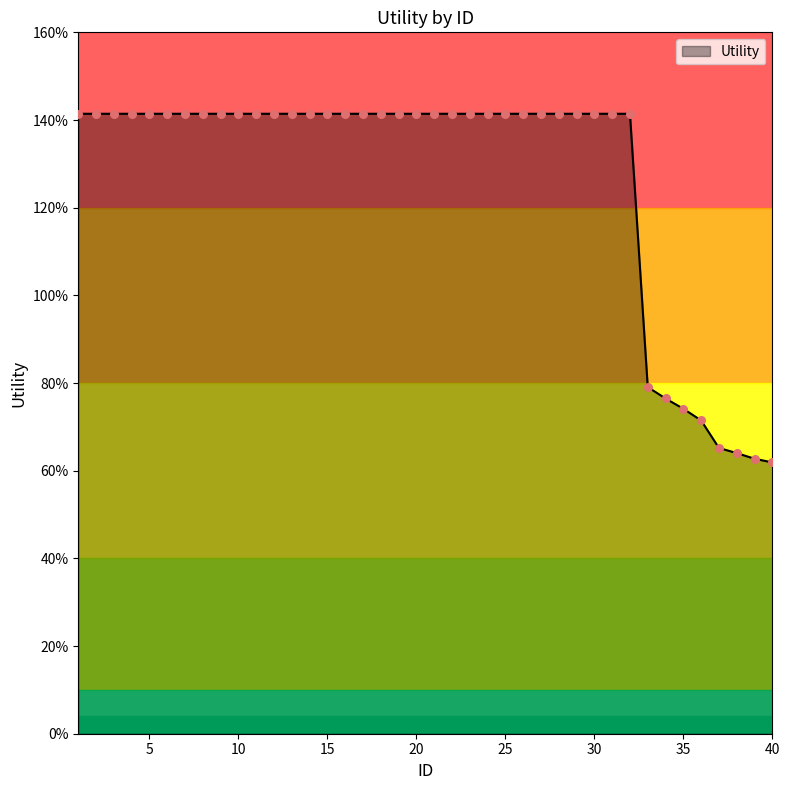

What is the ratio of the value at 31 to the value at 30?

1.0